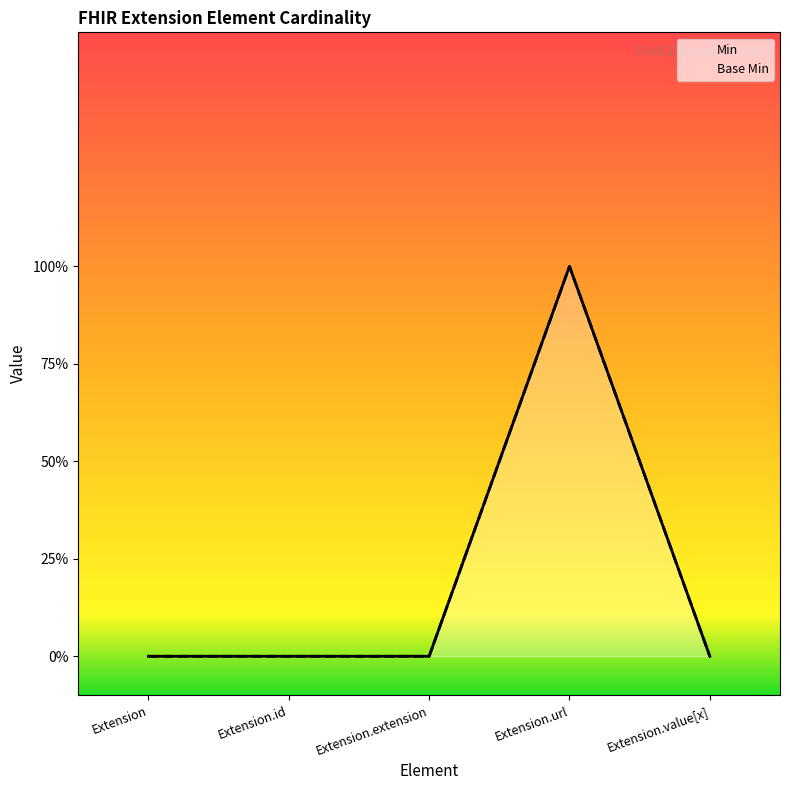

Which series has the largest total across all categories?

Min